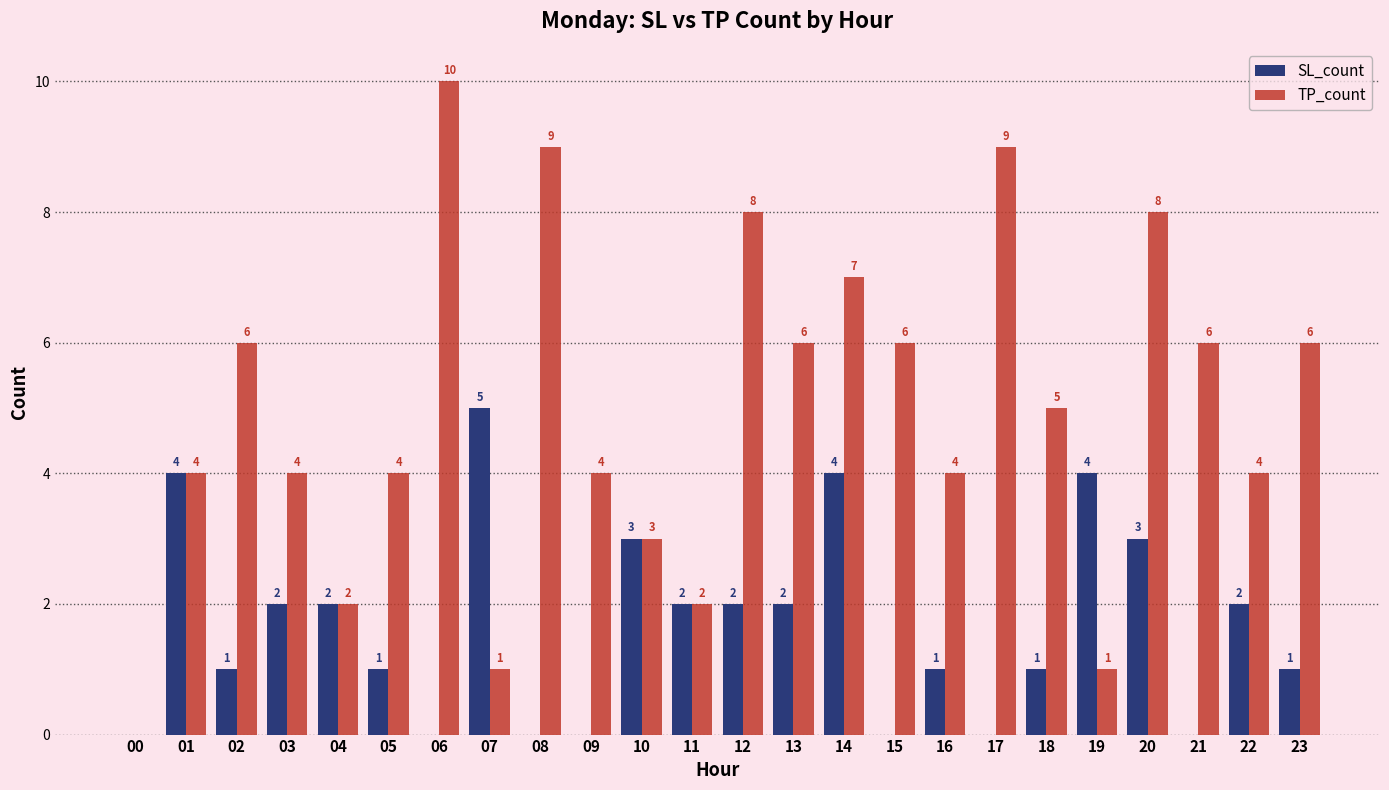

What is the greatest value displayed?

10